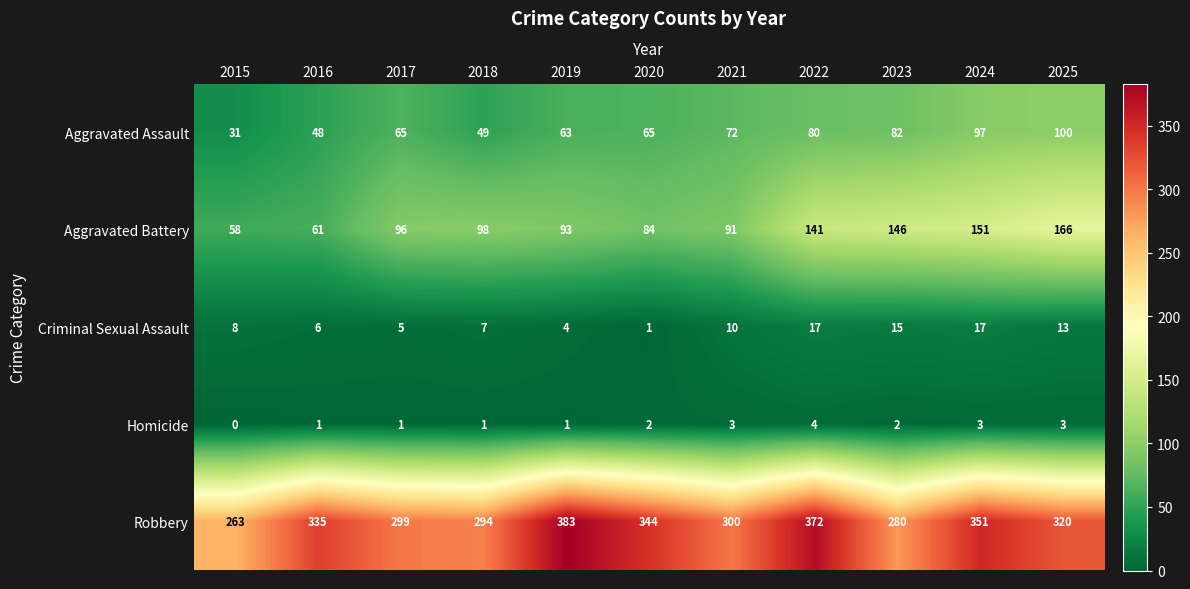

What is the approximate value of Criminal Sexual Assault at 2022?

17